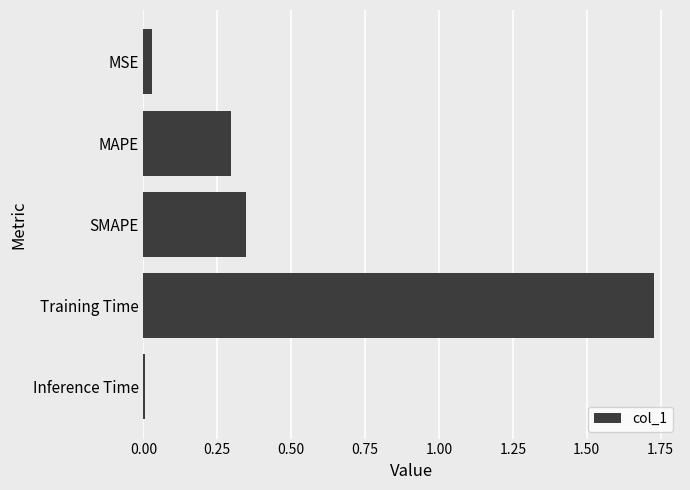

Are the bars horizontal?

Yes